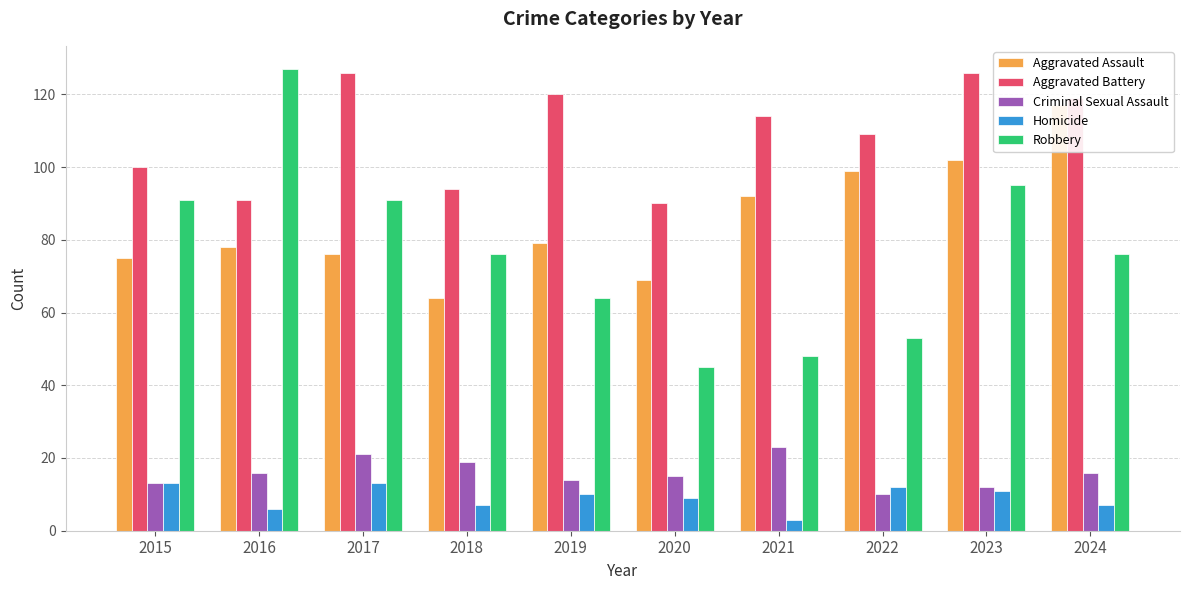

Which series changed the most between 2015 and 2022?

Robbery